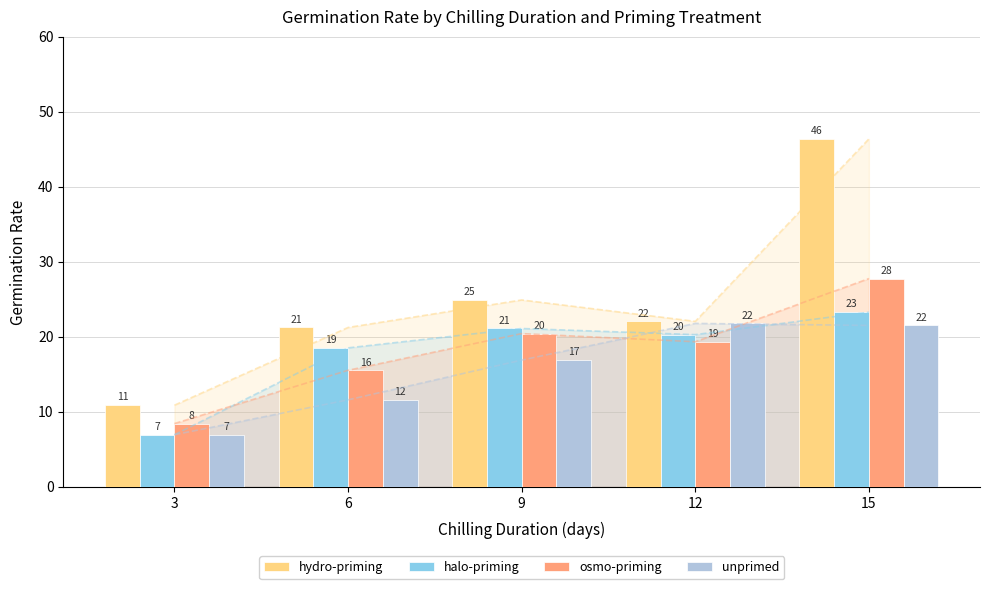

The osmo-priming series shows 6.6 at 15. True or false?

False